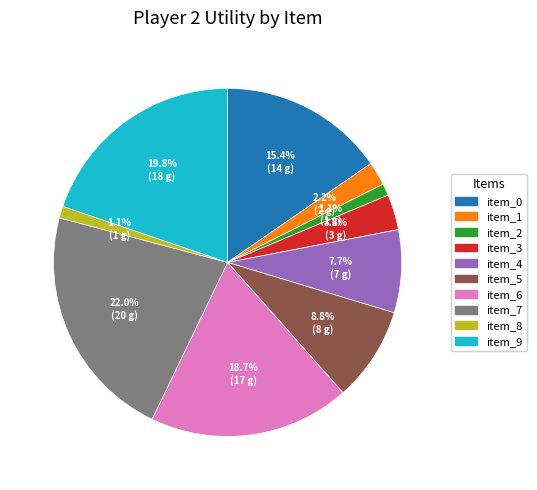

What percentage is the item_7 slice, to the nearest percent?

22%